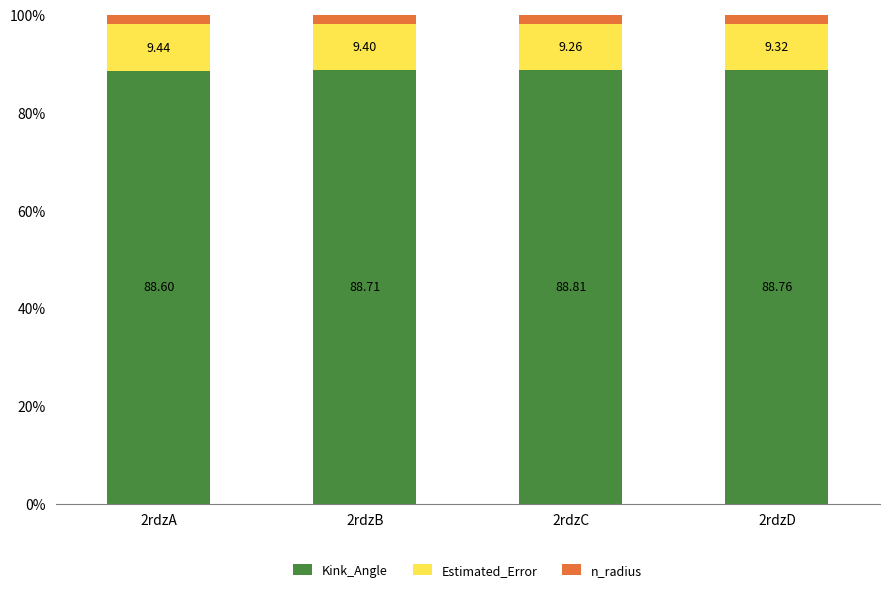

How many series are shown in this chart?

3